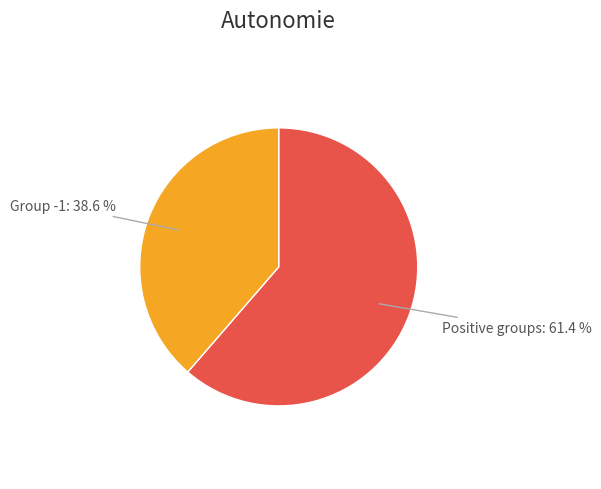

Is there a majority slice in this chart?

Yes